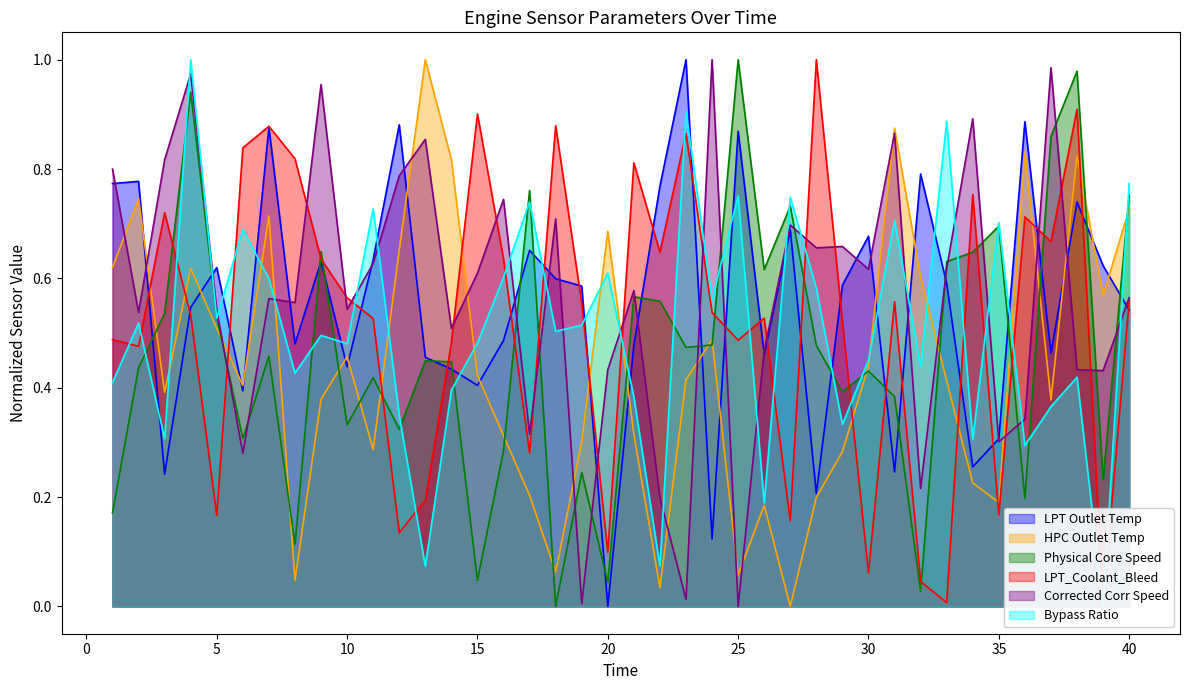

How many interior local peaks does the Physical Core Speed series have?

13